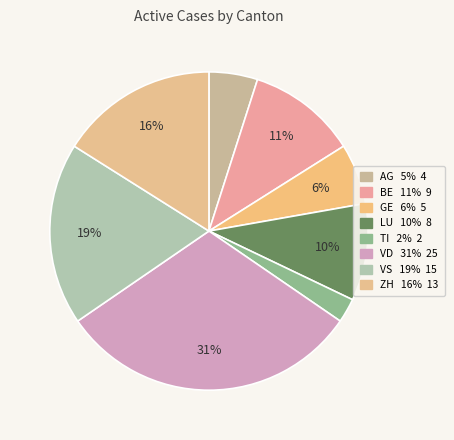

How many segments does this pie chart have?

8